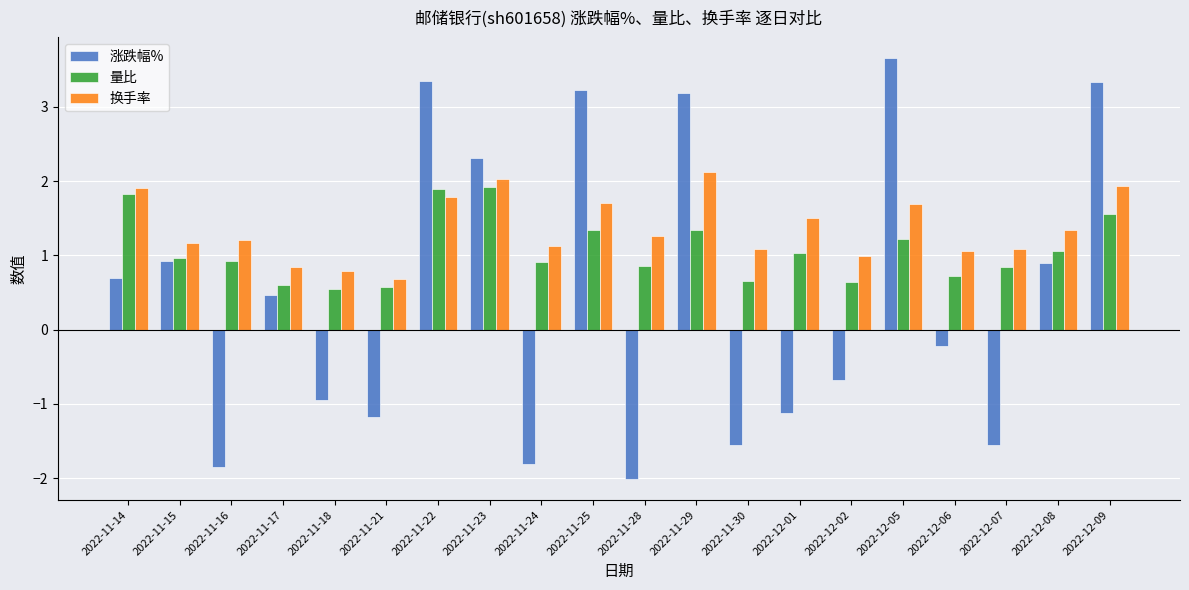

Rank the series at 2022-11-16 from highest to lowest value.

换手率, 量比, 涨跌幅%